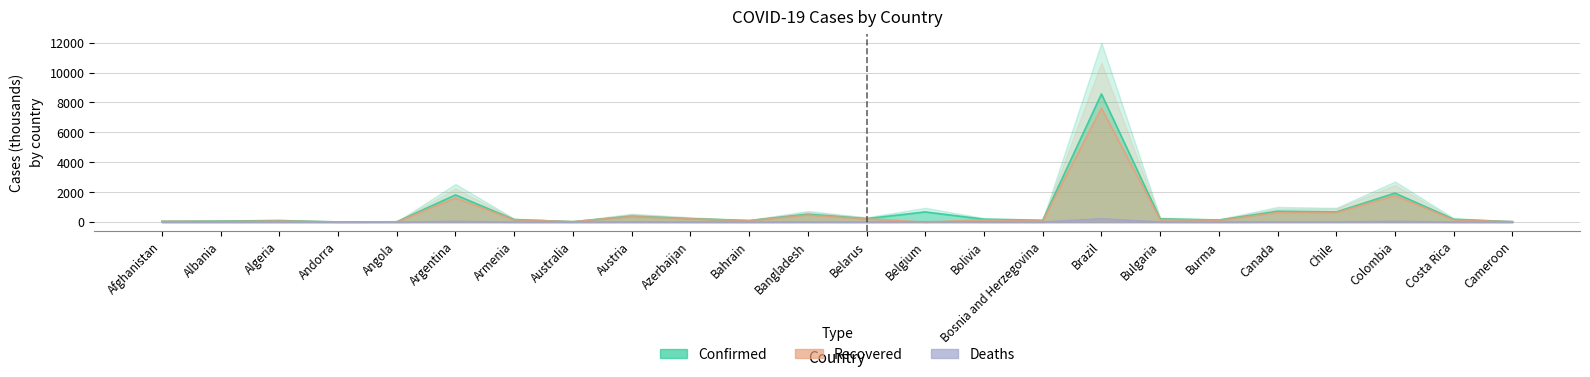

Rank the series at Australia from lowest to highest value.

Deaths, Recovered, Confirmed